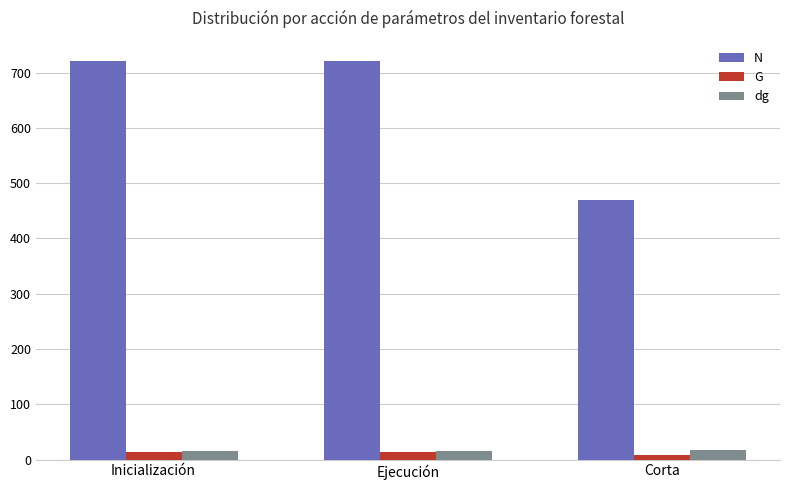

What is the average value of the dg series?

16.5